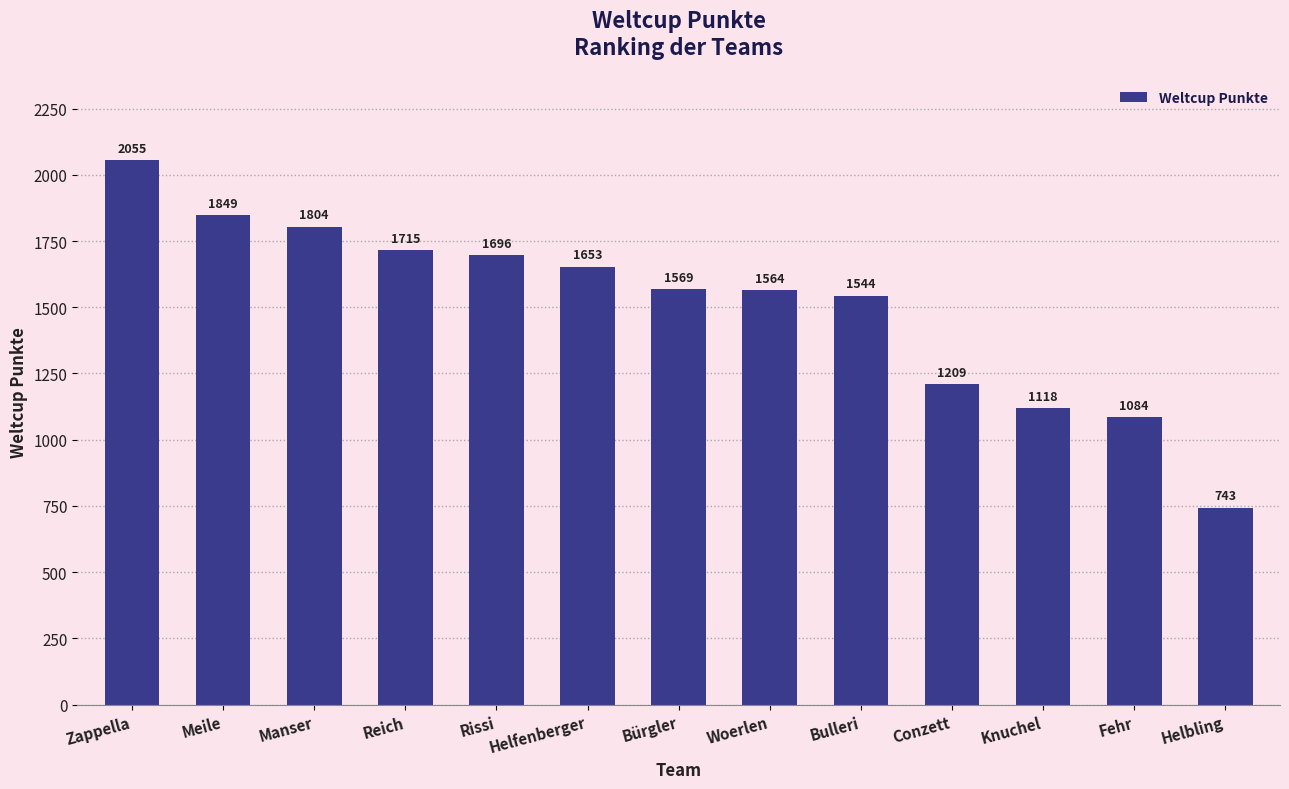

Does the chart contain any negative values?

No